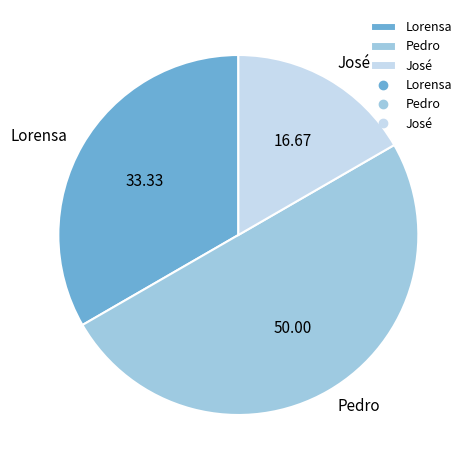

Rank the categories by value from lowest to highest.

José, Lorensa, Pedro